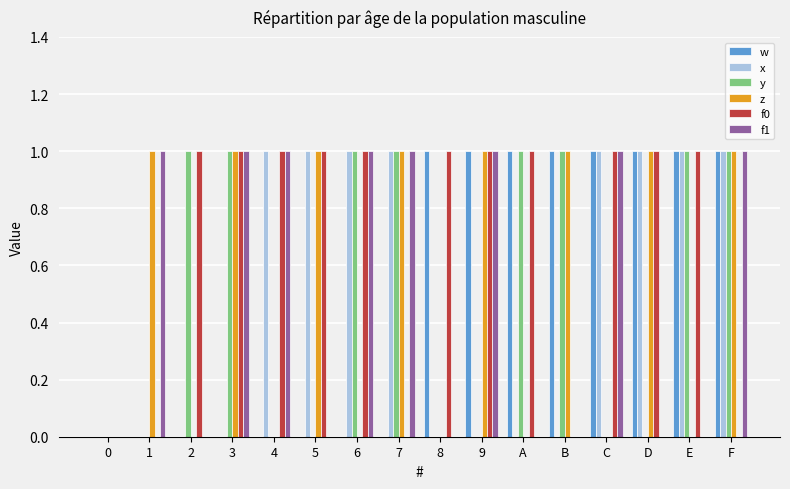

Is it true that f1 equals 1 at C?

True